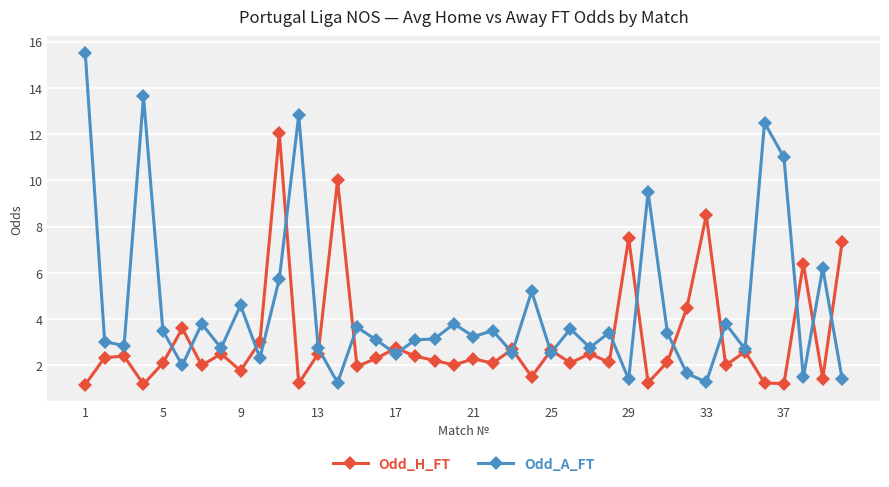

What are all the series names shown in the legend?

Odd_H_FT, Odd_A_FT